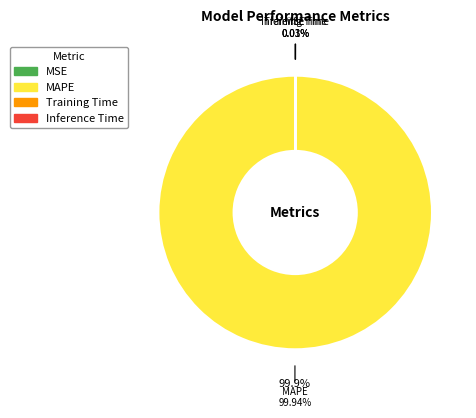

How many segments does this pie chart have?

4